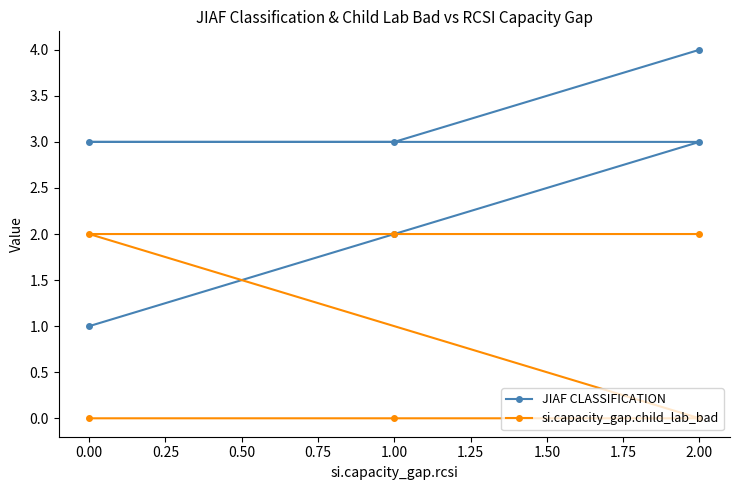

List the series in order of their overall mean, lowest first.

si.capacity_gap.child_lab_bad, JIAF CLASSIFICATION